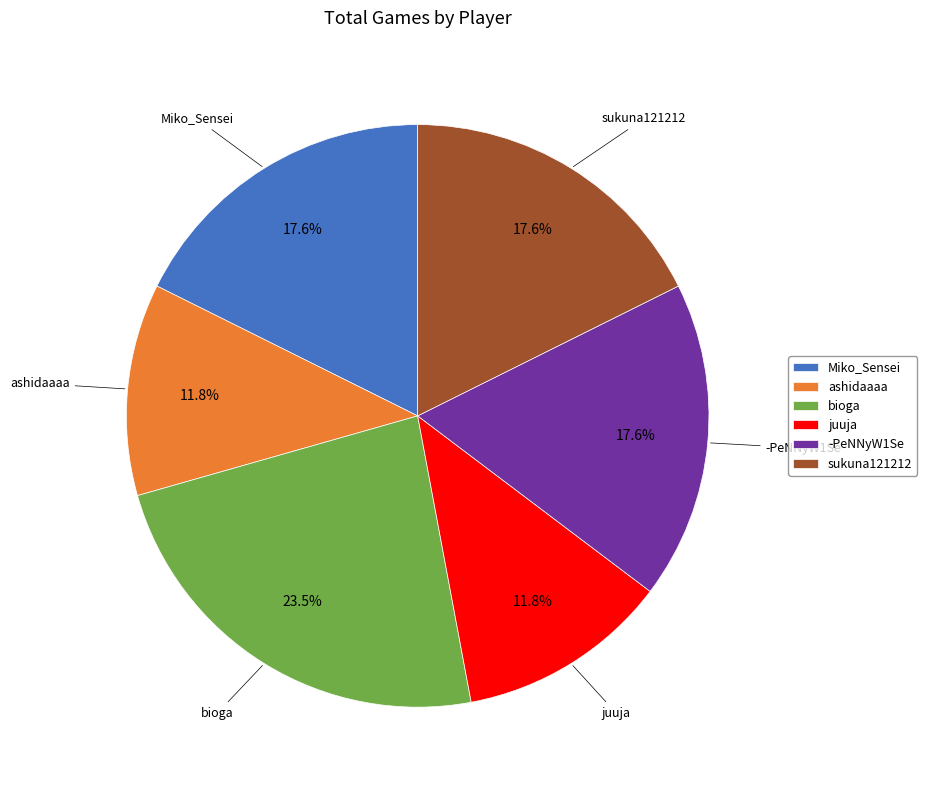

True or false: sukuna121212 accounts for 18% of the total.

True